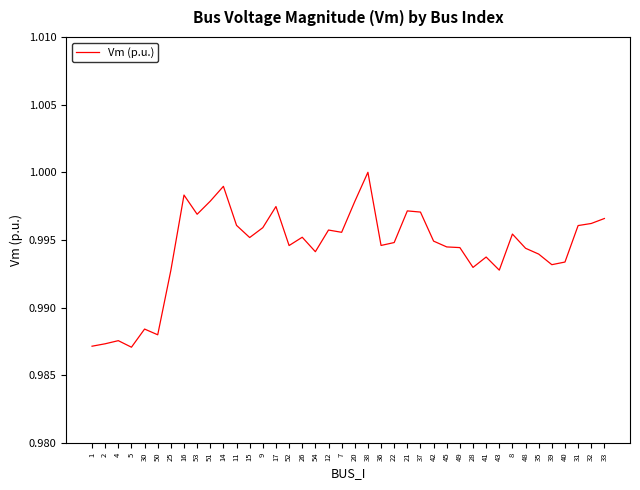

The value at 2 is 1.0. True or false?

True